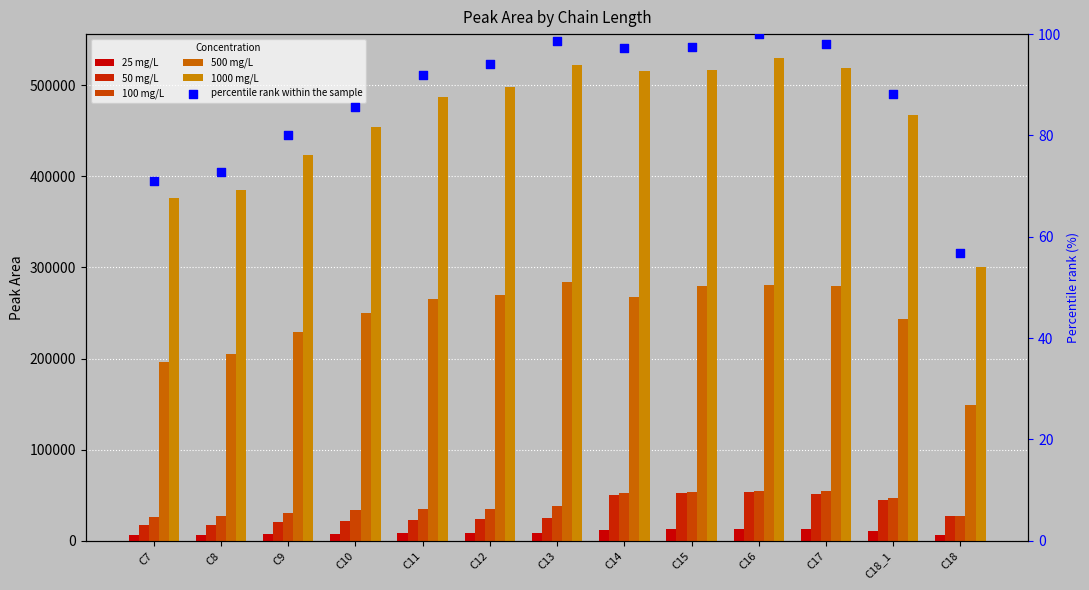

Which series has the widest spread of Y values?

1000 mg/L